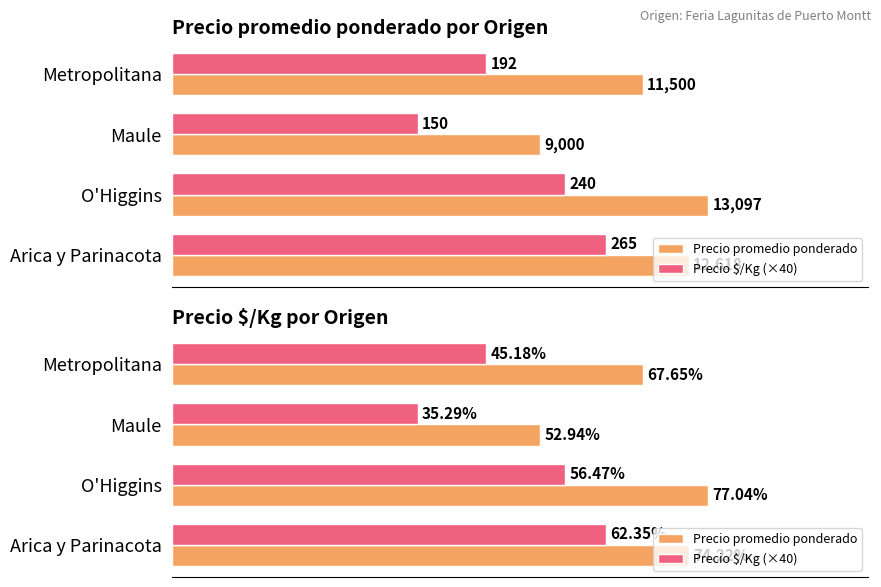

What is the sum of the Precio promedio ponderado values at O'Higgins and Metropolitana?

24597